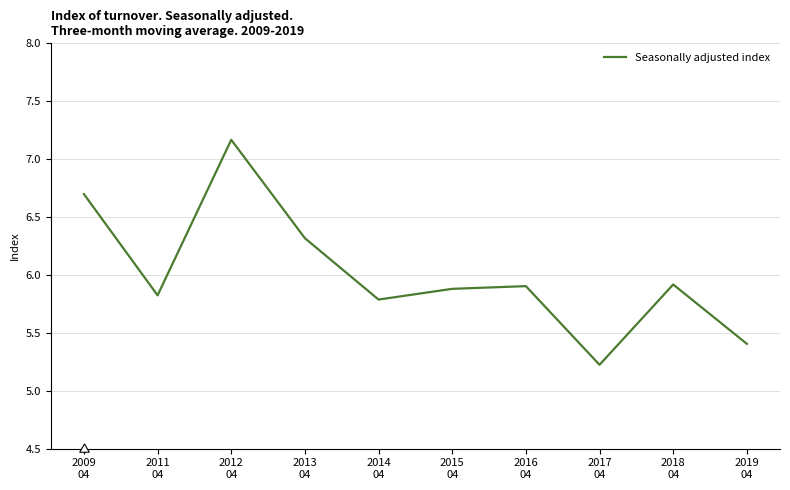

How many interior local peaks (higher than both neighbors) does the data have?

3